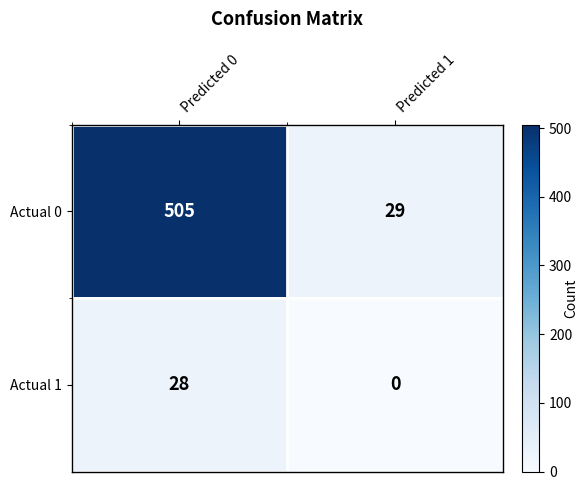

Reading right to left, transcribe all the data shown in this chart.

Actual 0: Predicted 1=29	Predicted 0=505
Actual 1: Predicted 1=0	Predicted 0=28